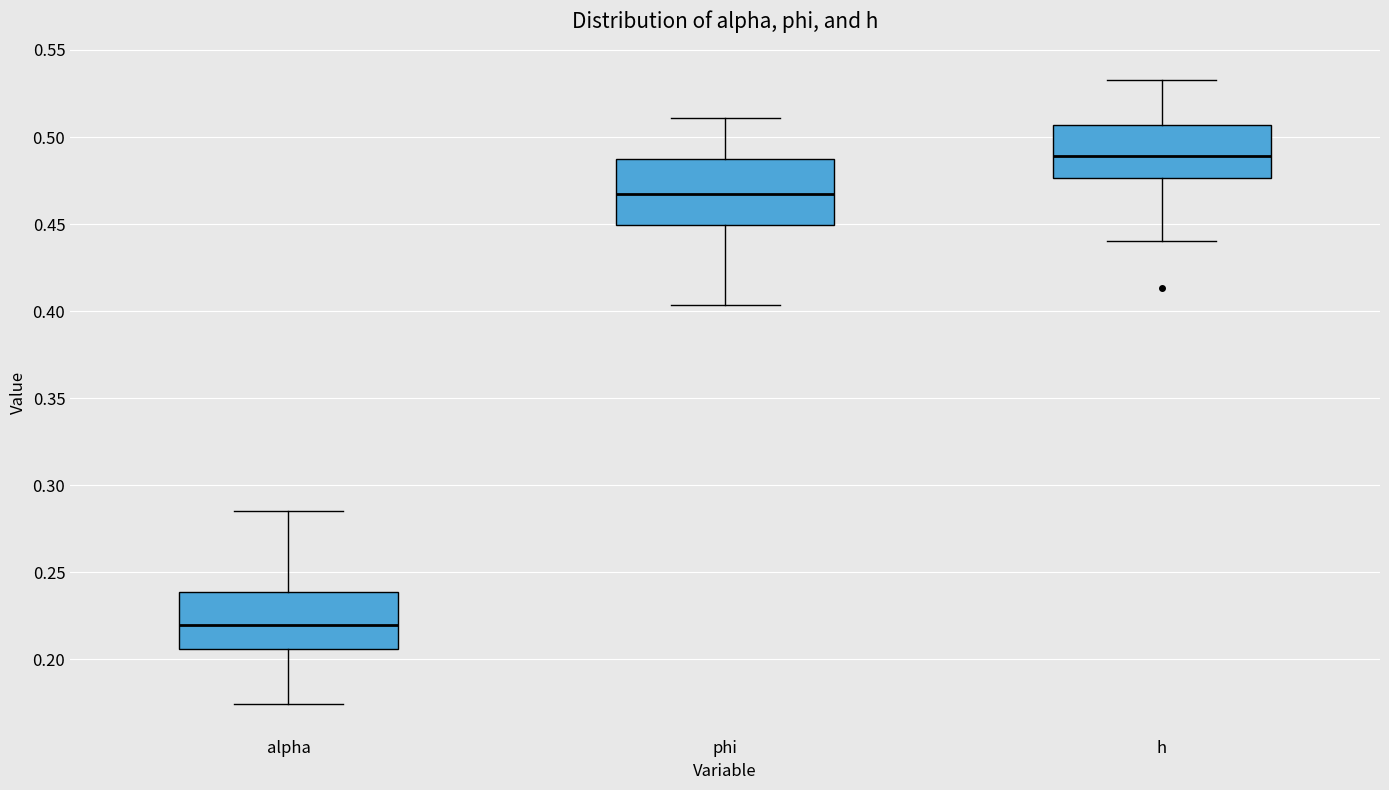

Comparing the boxes themselves (not the whiskers), which one is the tallest?

phi